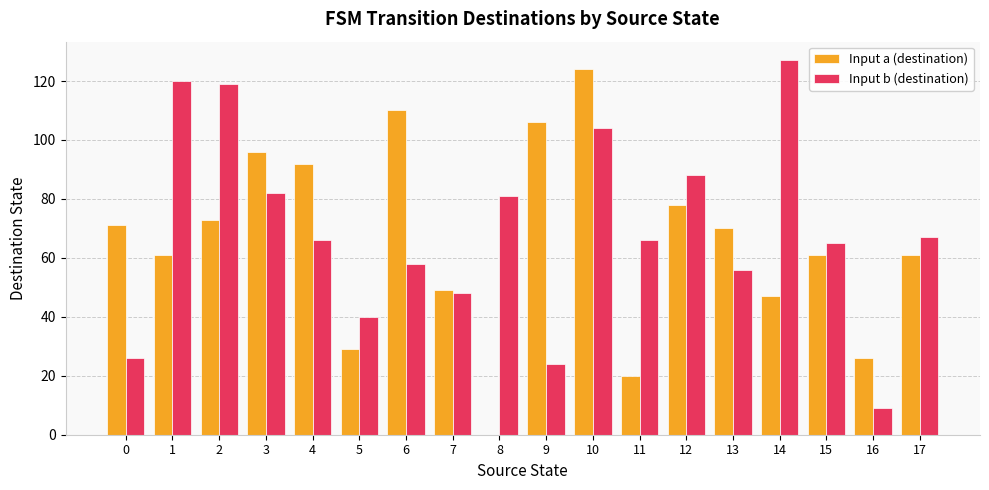

What is the highest value of the Input a (destination) series?

124